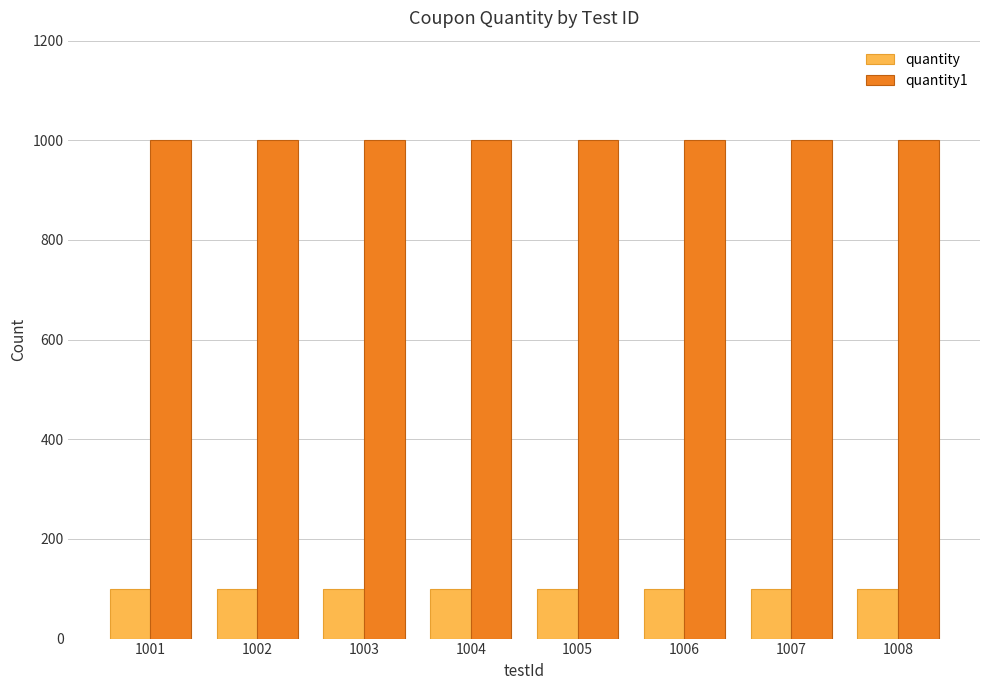

List the series in order of their overall mean, highest first.

quantity1, quantity